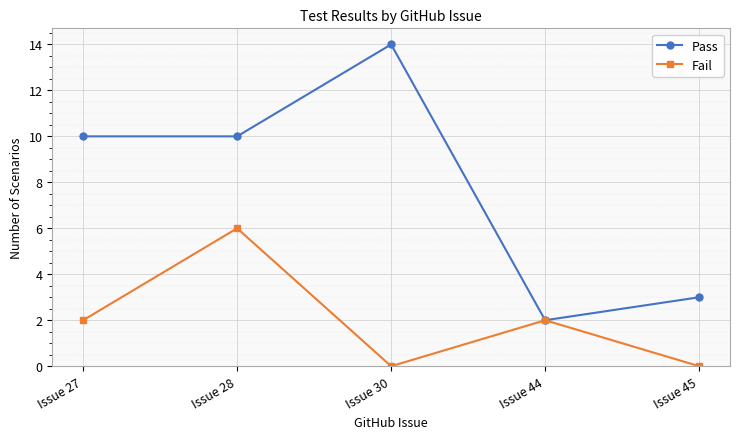

At how many categories does at least one series exceed 0?

5